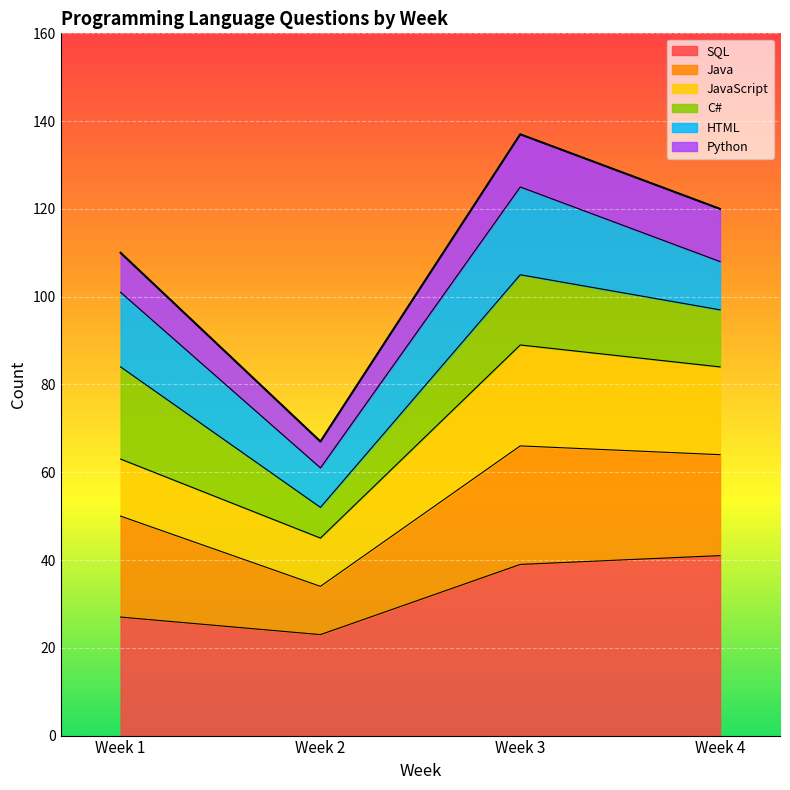

List the labels in order of Java value, largest first.

Week 3, Week 4, Week 1, Week 2